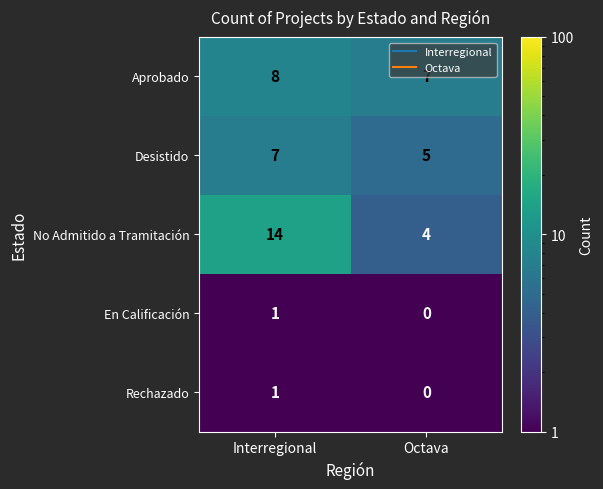

What is the sum of the Desistido values at Interregional and Octava?

12